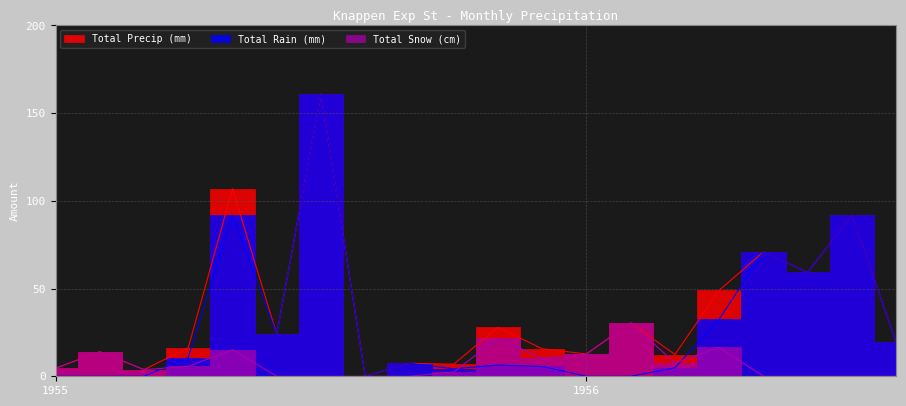

Reading left to right, transcribe all the data shown in this chart.

Total Rain (mm): 0.0	0.0	0.0	10.7	91.7	23.9	161.0	0.0	7.4	4.3	6.4	5.6	0.0	0.0	4.8	32.5	70.9	59.2	91.9	19.6
Total Snow (cm): 4.6	14.0	3.8	5.6	15.2	0.0	0.0	0.0	0.0	2.5	21.6	10.2	12.7	30.5	7.6	16.5	0.0	0.0	0.0	0.0
Total Precip (mm): 4.6	14.0	3.8	16.3	106.9	23.9	161.0	0.0	7.4	6.9	27.9	15.7	12.7	30.5	12.4	49.0	70.9	59.2	91.9	19.6